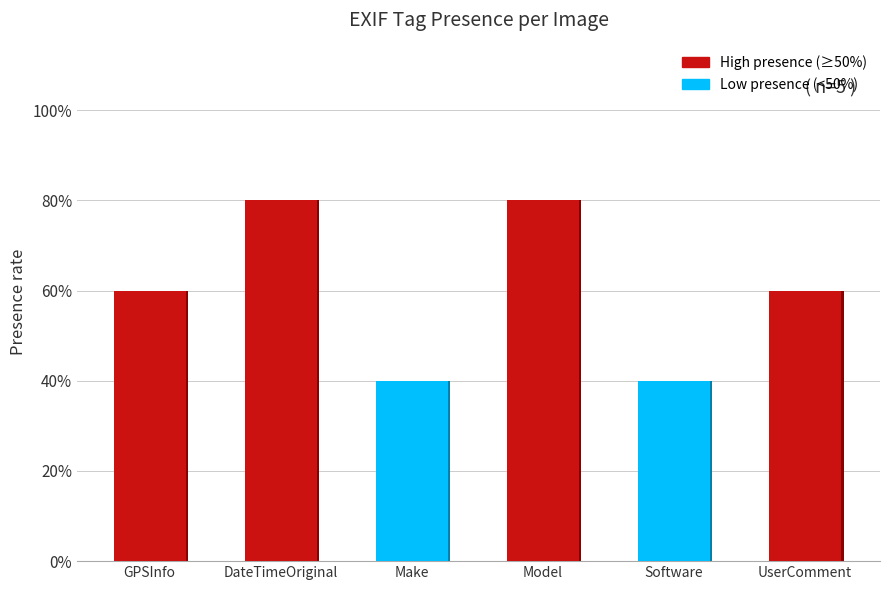

Reading left to right, extract all data points from this chart.

GPSInfo=3	DateTimeOriginal=4	Make=2	Model=4	Software=2	UserComment=3